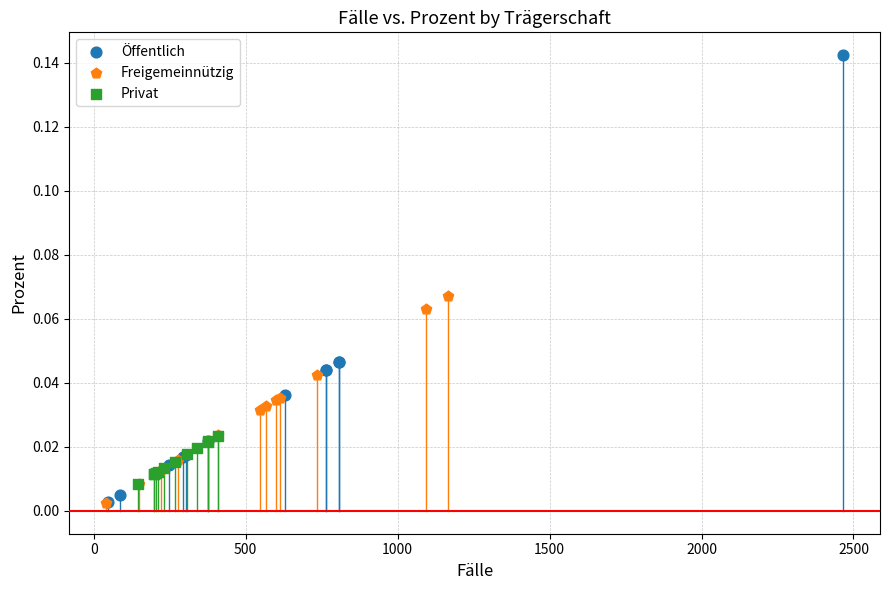

Which series reaches the maximum Y coordinate?

Öffentlich